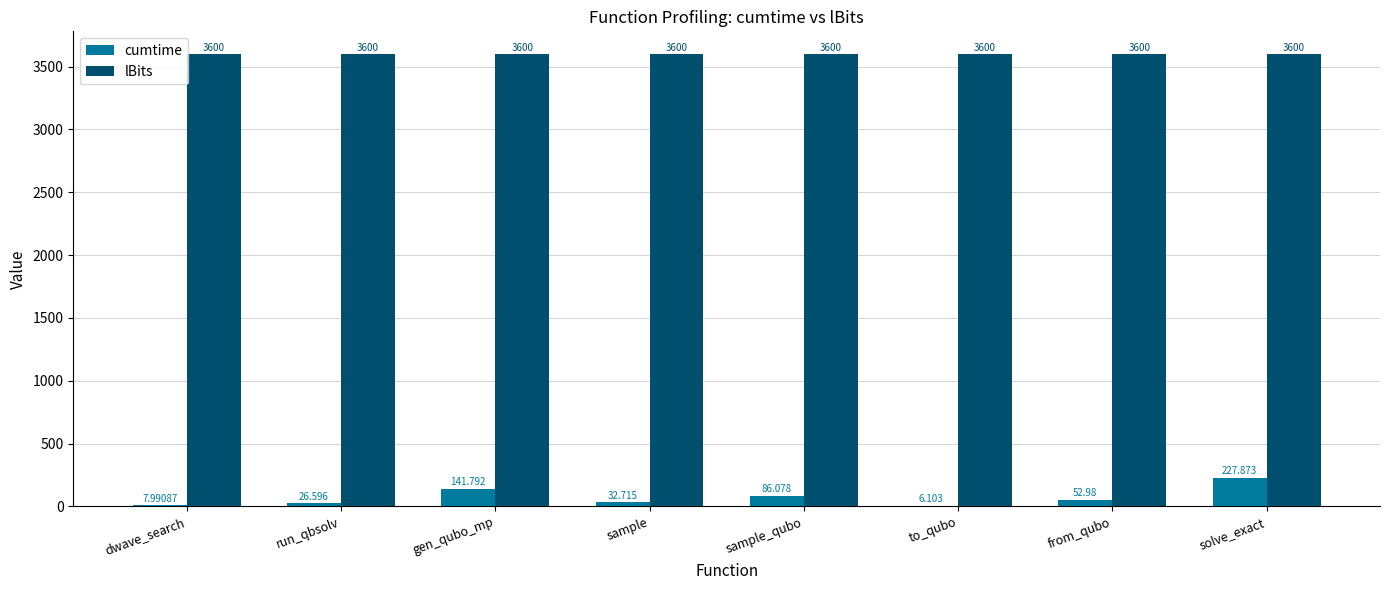

How many groups of bars are there?

8